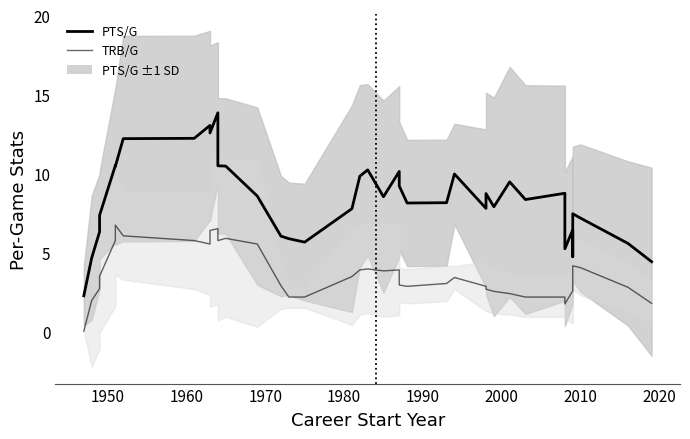

How many interior local valleys does the PTS/G series have?

10